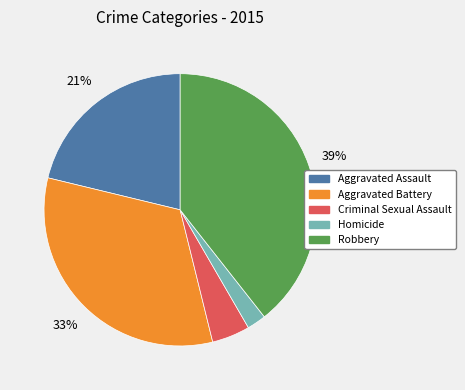

To the nearest percent, what percentage of the pie is Criminal Sexual Assault?

5%